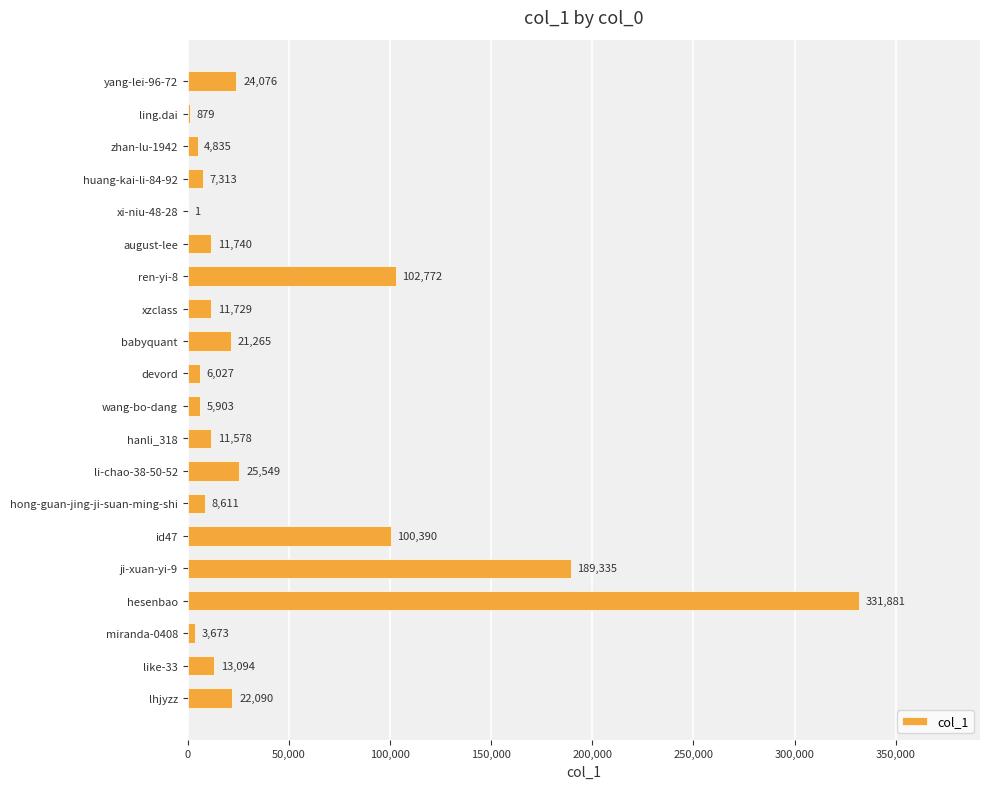

What is the sum of all values?

902741